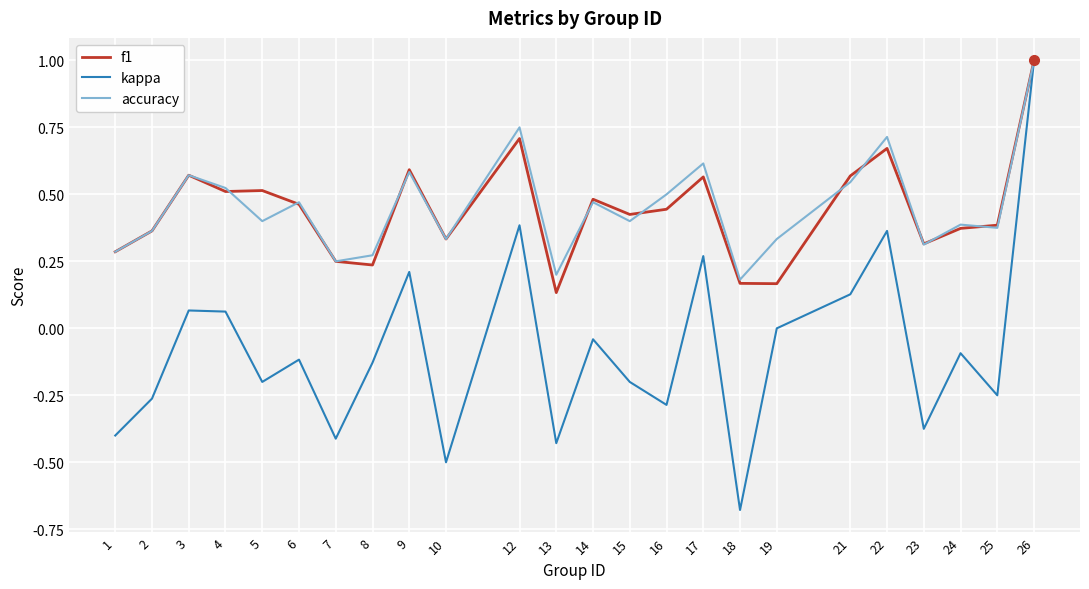

Which series has the largest range (max minus min)?

kappa